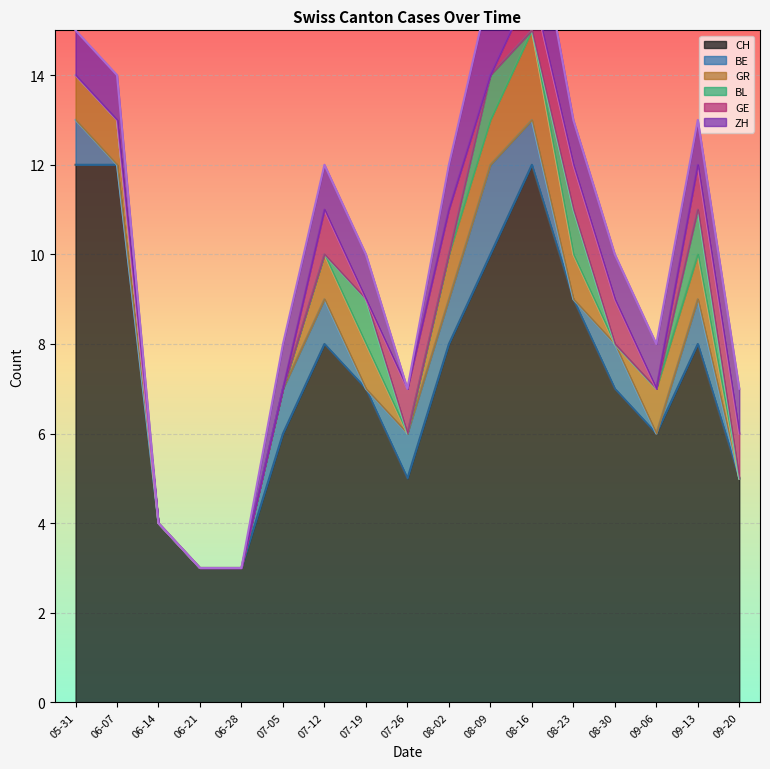

At which category does the chart reach its peak across all series?

2020-05-31